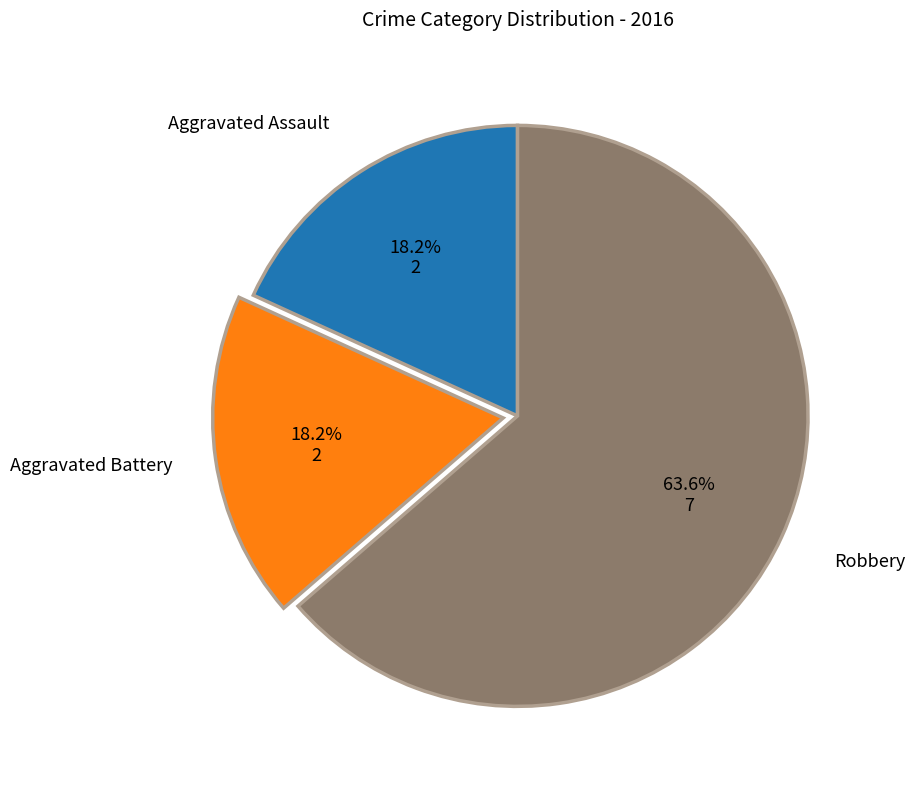

What percentage is the Robbery slice, to the nearest percent?

64%